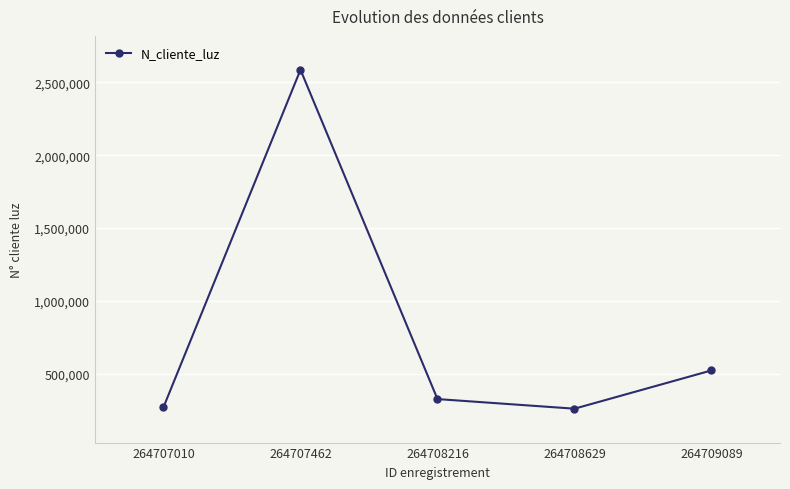

What is the difference between the values at 264707010 and 264708629?

10071